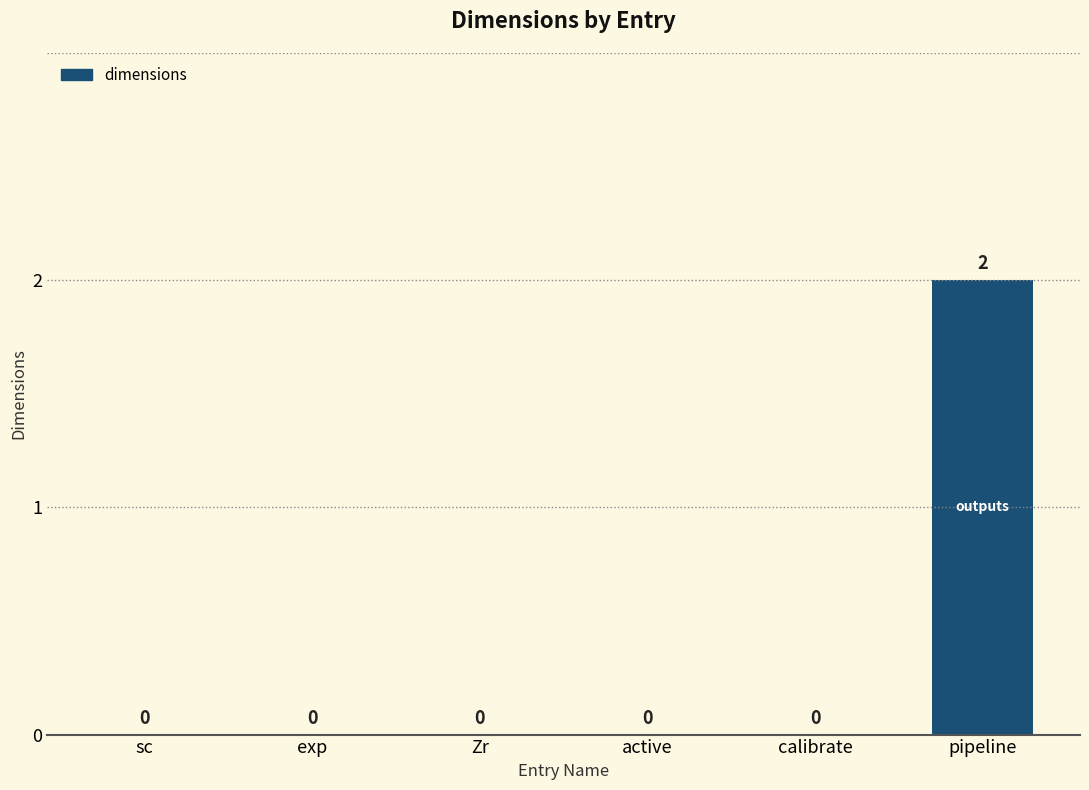

What is the greatest value displayed?

2